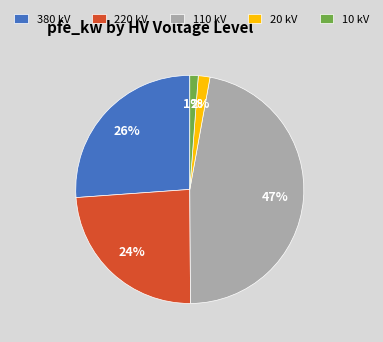

How many slices are in this pie chart?

5